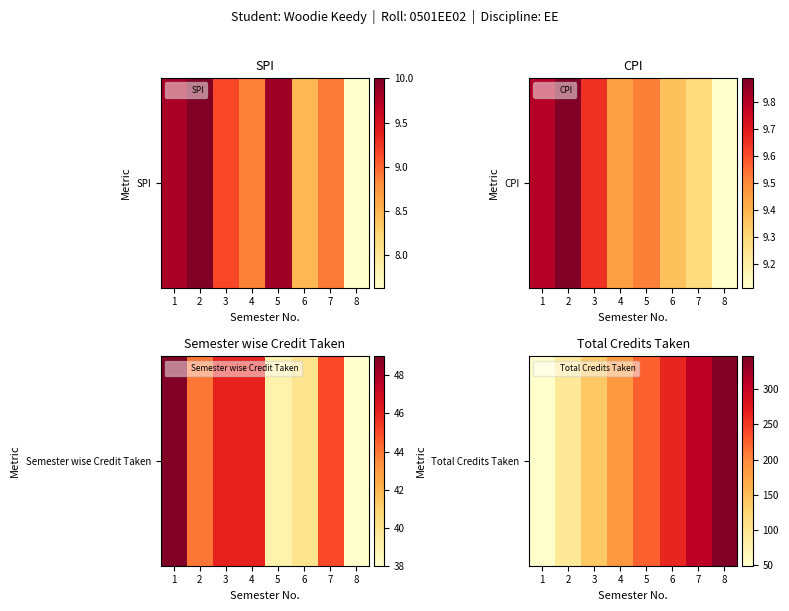

What is the approximate value at 6, to the nearest 50?

250